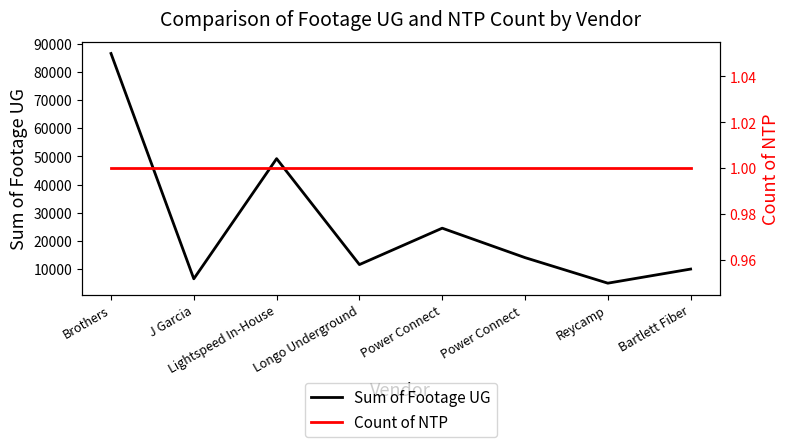

Is this an area chart (filled region under the line)?

No